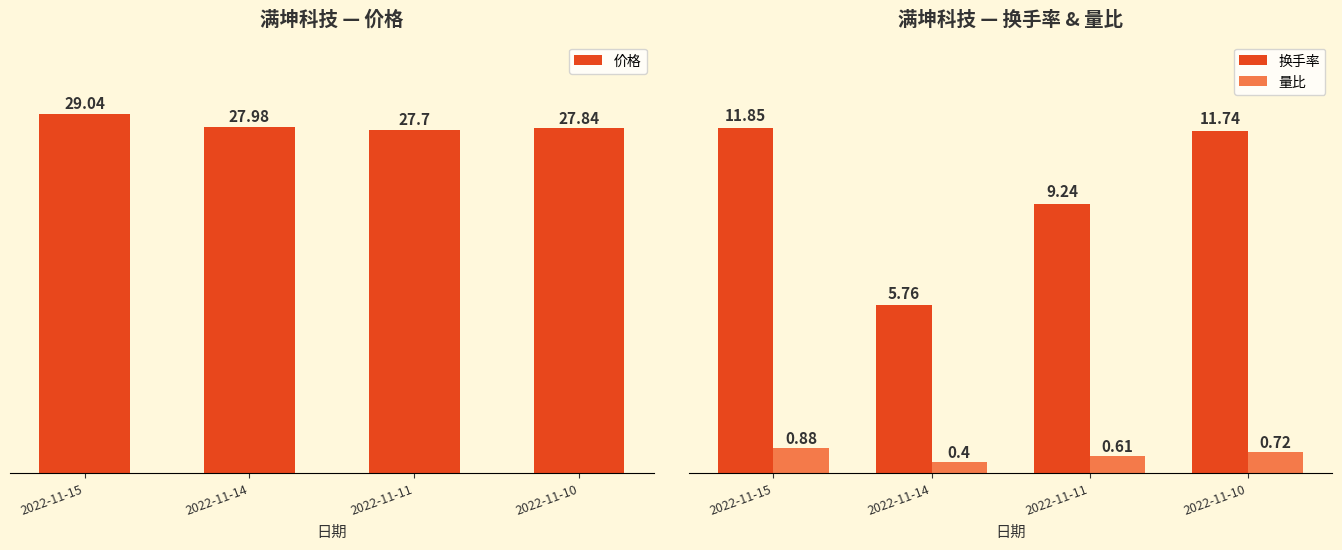

Is the value of 换手率 at 2022-11-10 greater than the value of 量比 at 2022-11-11?

Yes